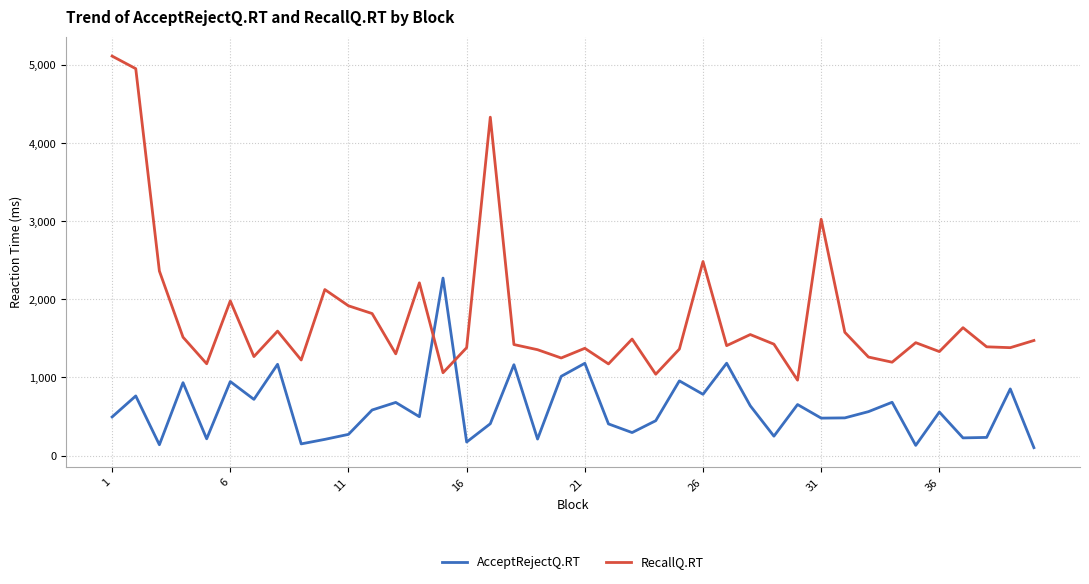

Which series has the largest total across all categories?

RecallQ.RT